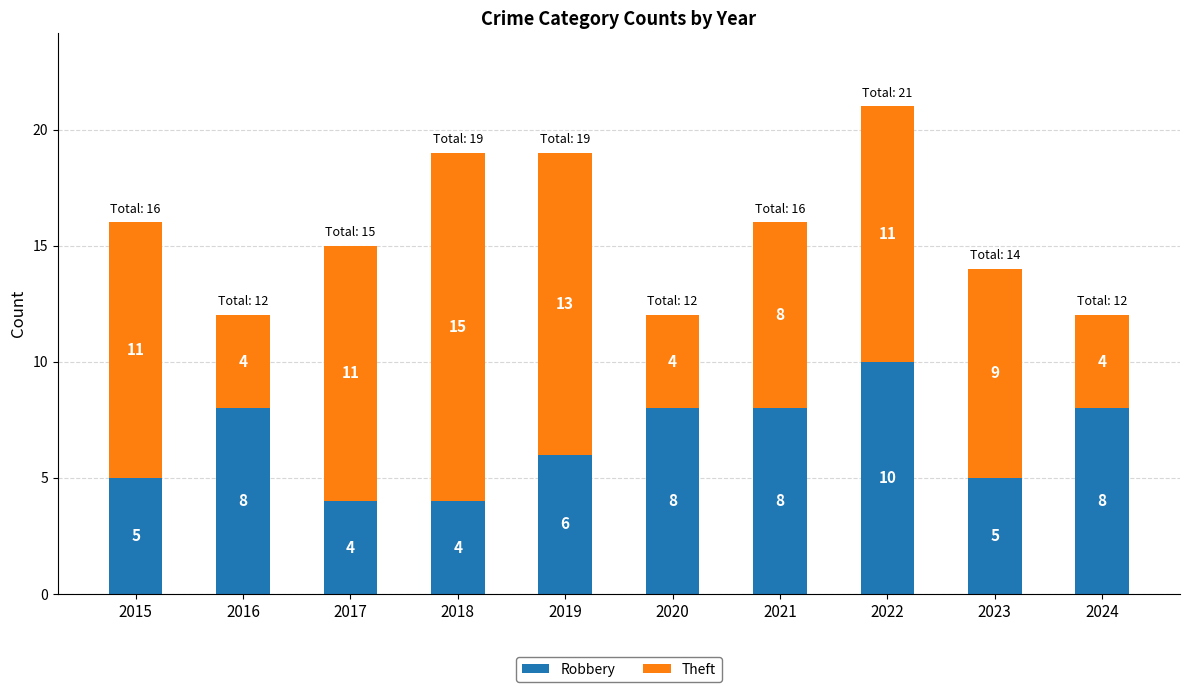

What is the sum of the Robbery values at 2020 and 2024?

16